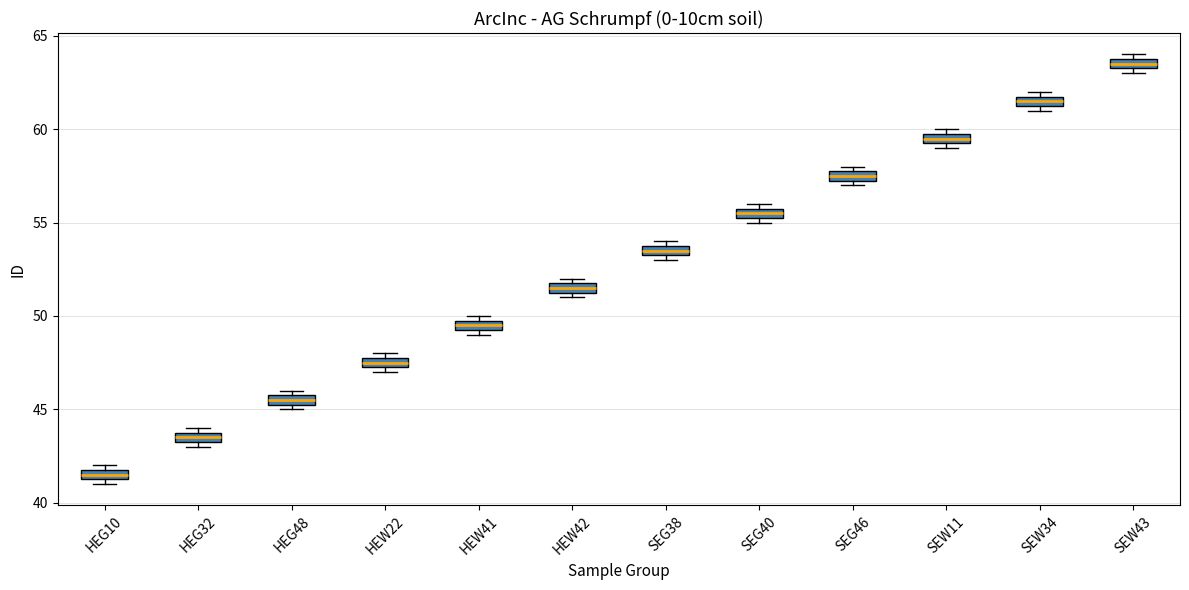

Where is the upper edge of the box for SEW11 on the y-axis? The values are not printed on the chart, so give them approximately, as read against the axis.

60.0